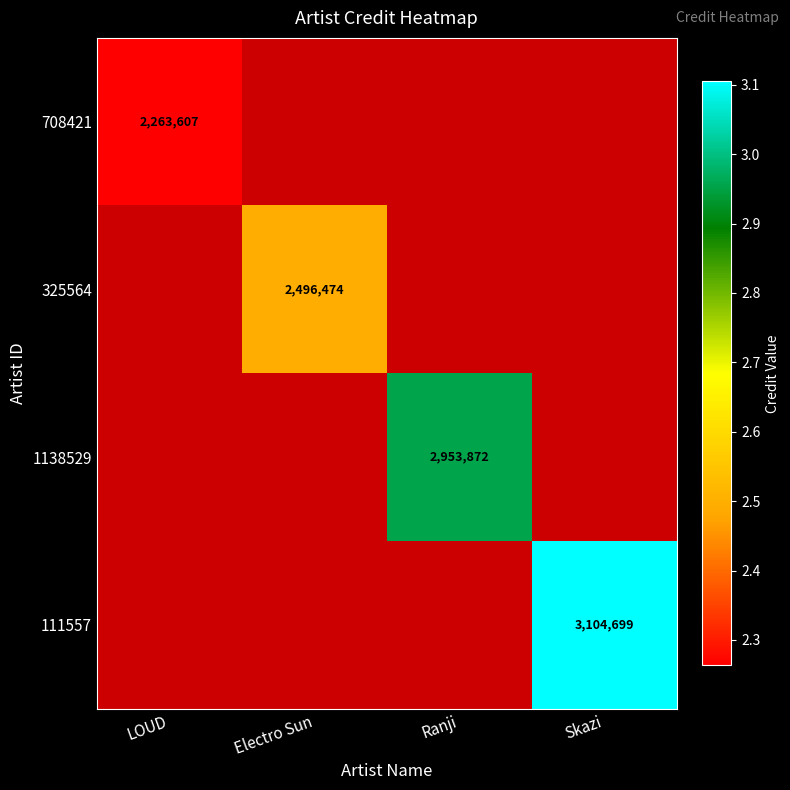

How many series are shown in this chart?

4